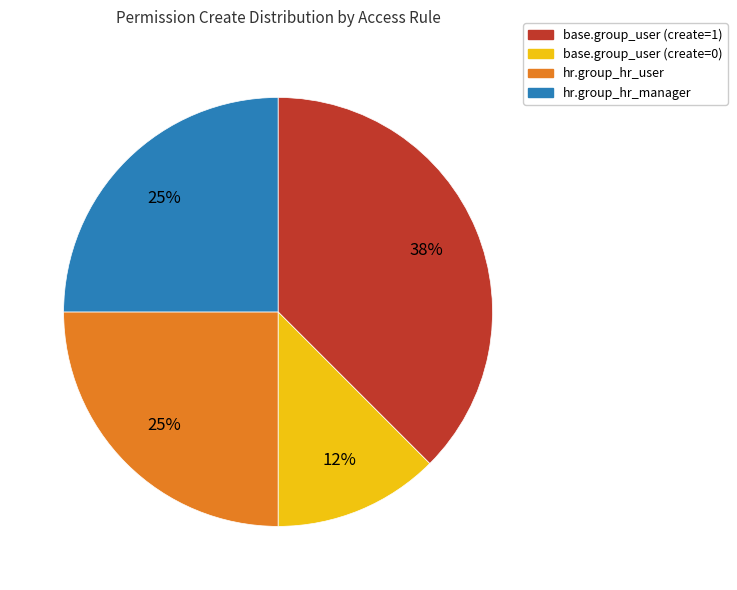

Is there a majority slice in this chart?

No